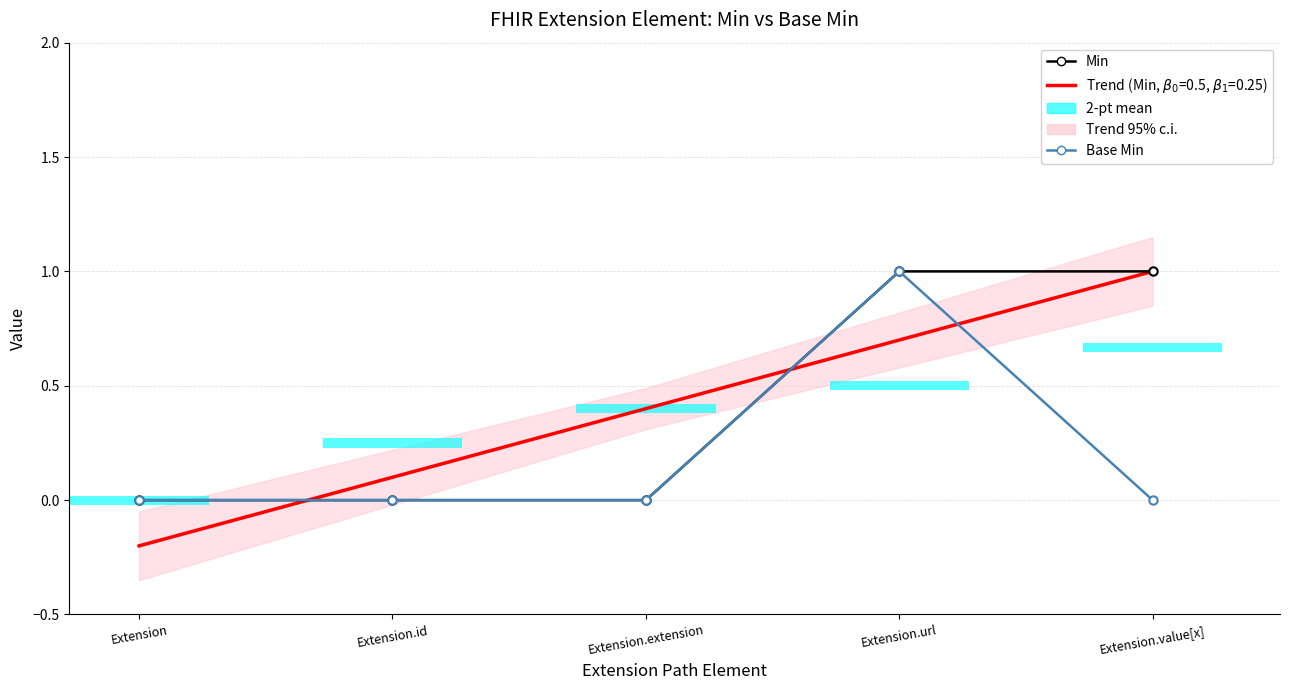

Reading left to right, transcribe all the data shown in this chart.

Min: 0	0	0	1	1
Base Min: 0	0	0	1	0